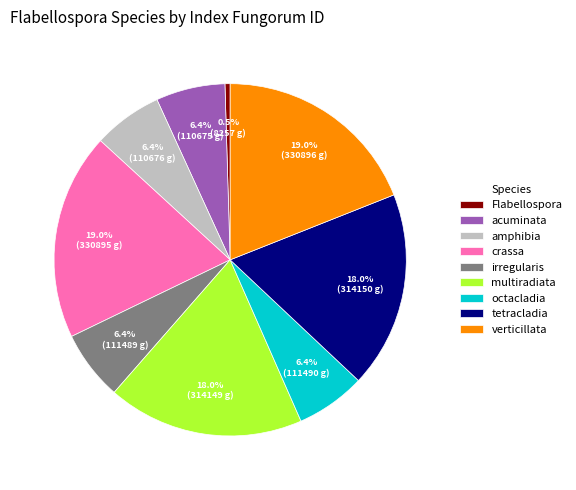

Does multiradiata represent more than half of the total?

No